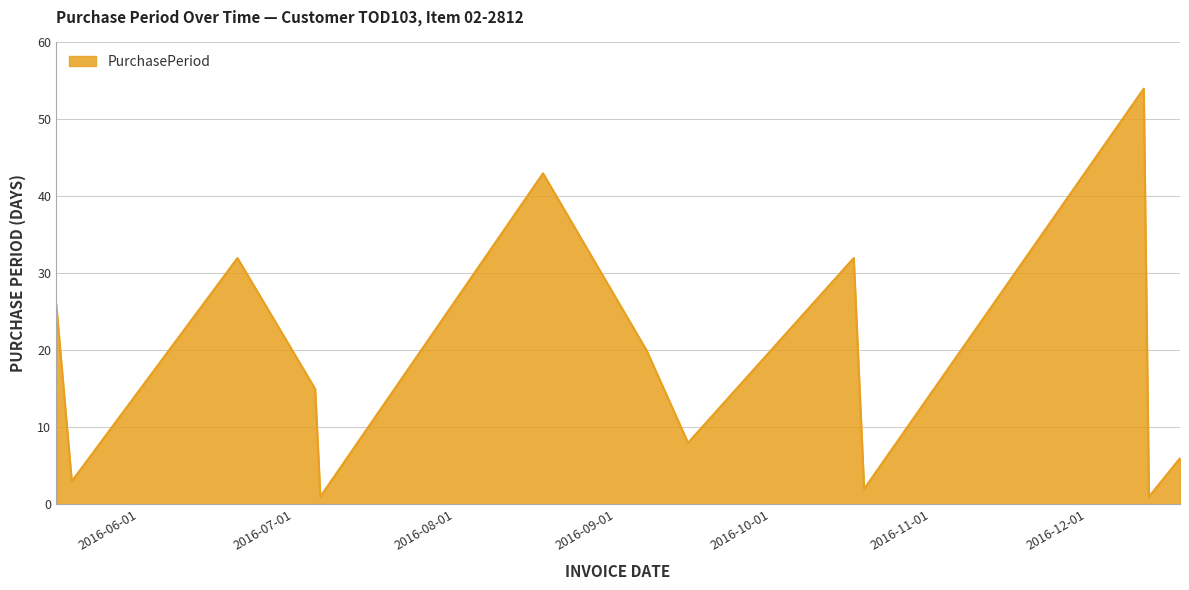

Reading left to right, transcribe all the data shown in this chart.

26	3	32	15	1	43	20	8	32	2	54	1	6